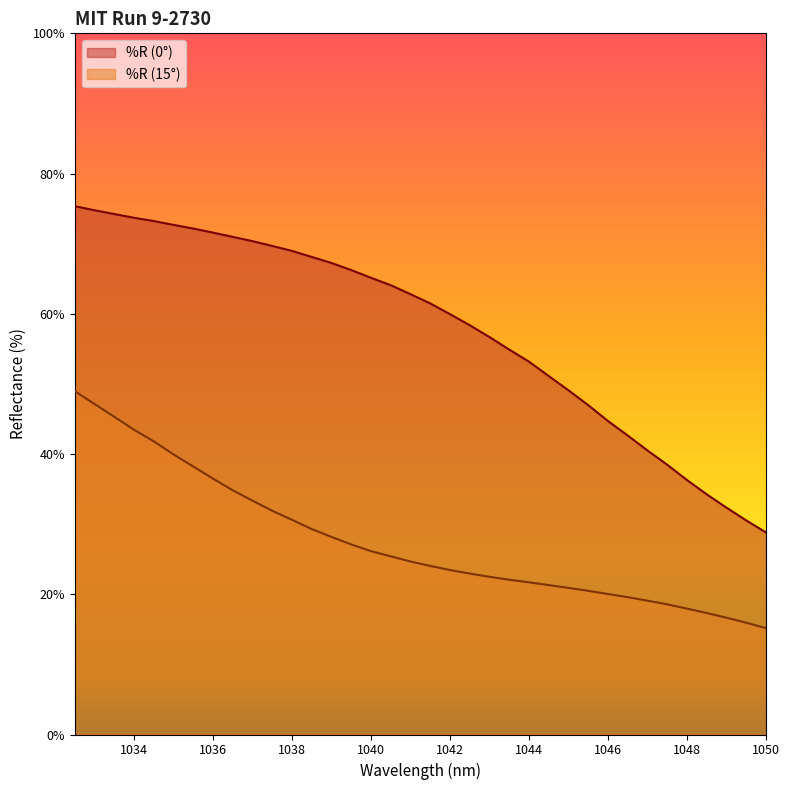

What is the lowest value of the %R (15°) series?

15.2